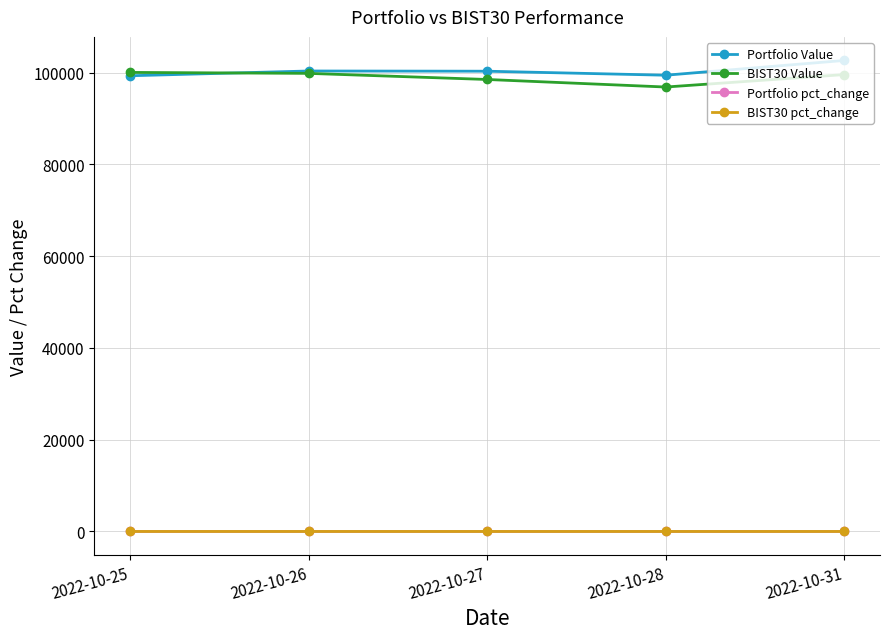

At which label does Portfolio Value first exceed 100285?

2022-10-26